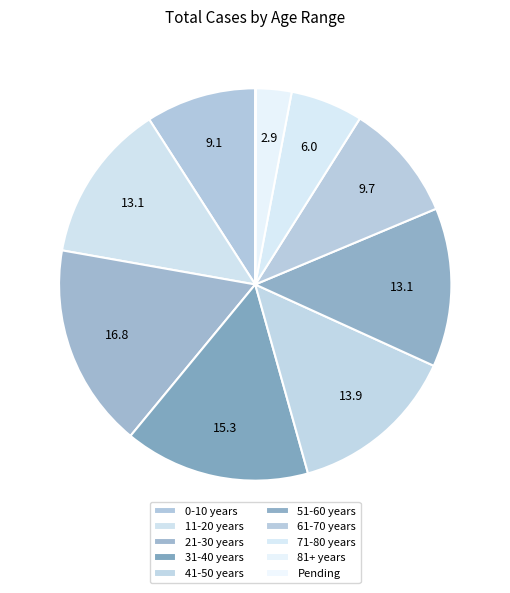

Rank the categories by value from highest to lowest.

21-30 years, 31-40 years, 41-50 years, 11-20 years, 51-60 years, 61-70 years, 0-10 years, 71-80 years, 81+ years, Pending